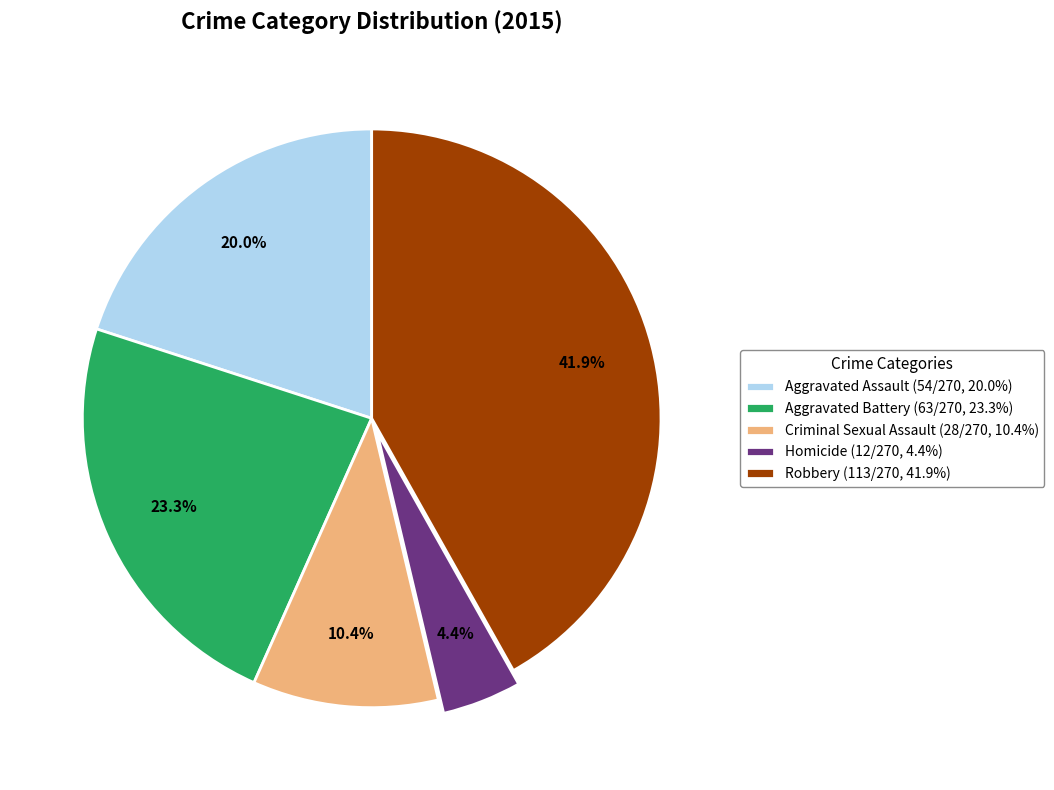

Is it true that Aggravated Battery is 23% of the pie?

True